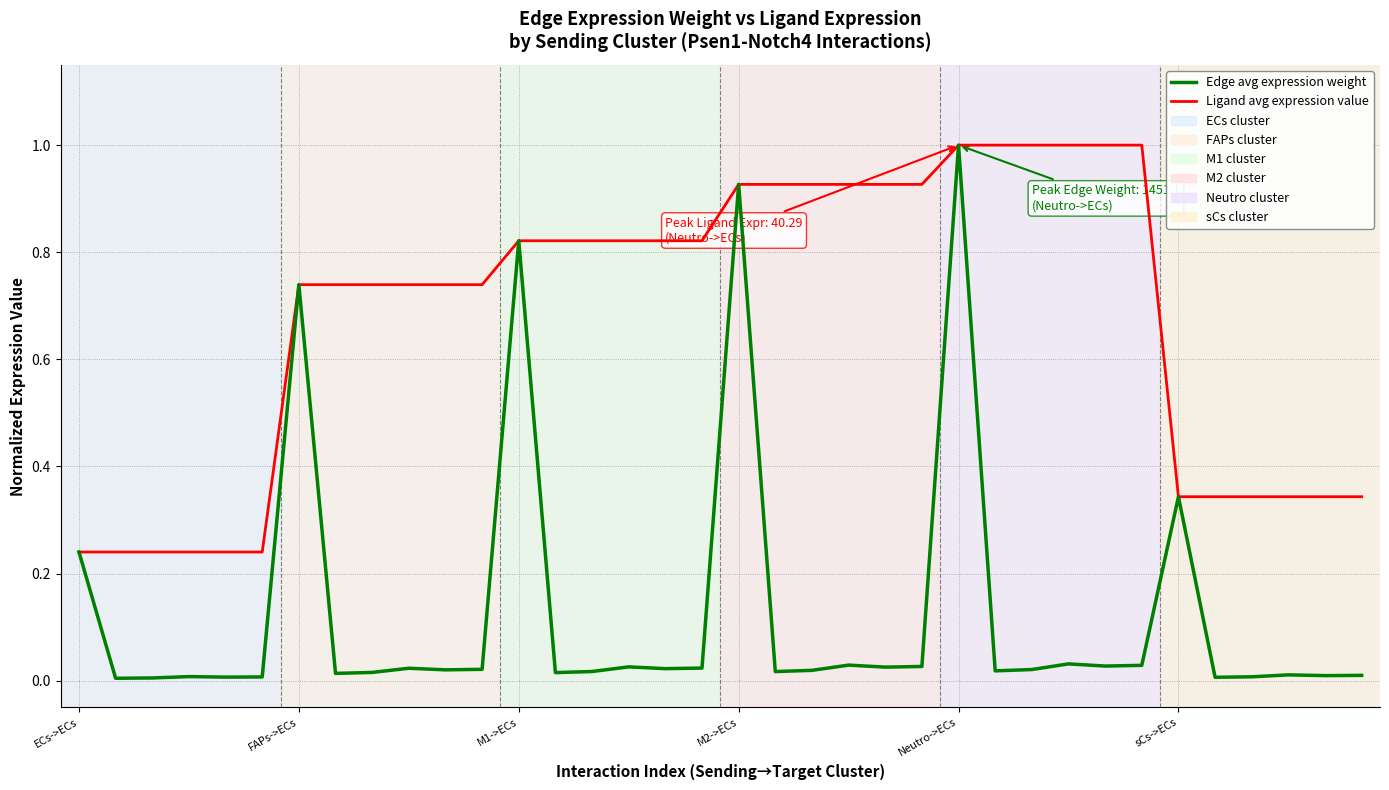

What is the greatest value displayed?

1.0